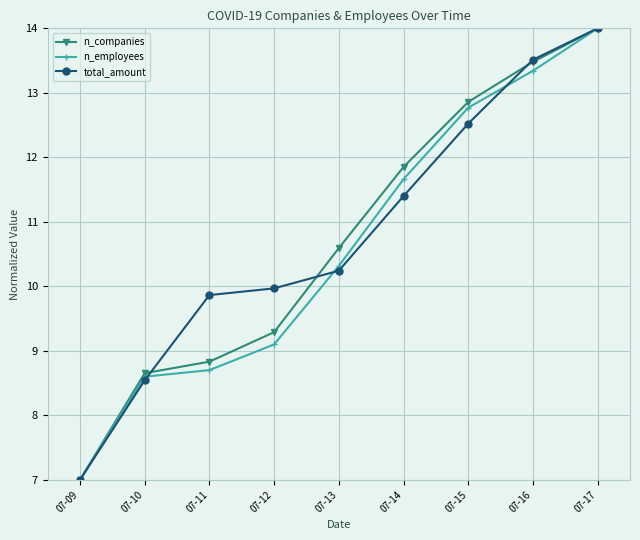

List the labels in order of n_employees value, smallest first.

07-09, 07-10, 07-11, 07-12, 07-13, 07-14, 07-15, 07-16, 07-17